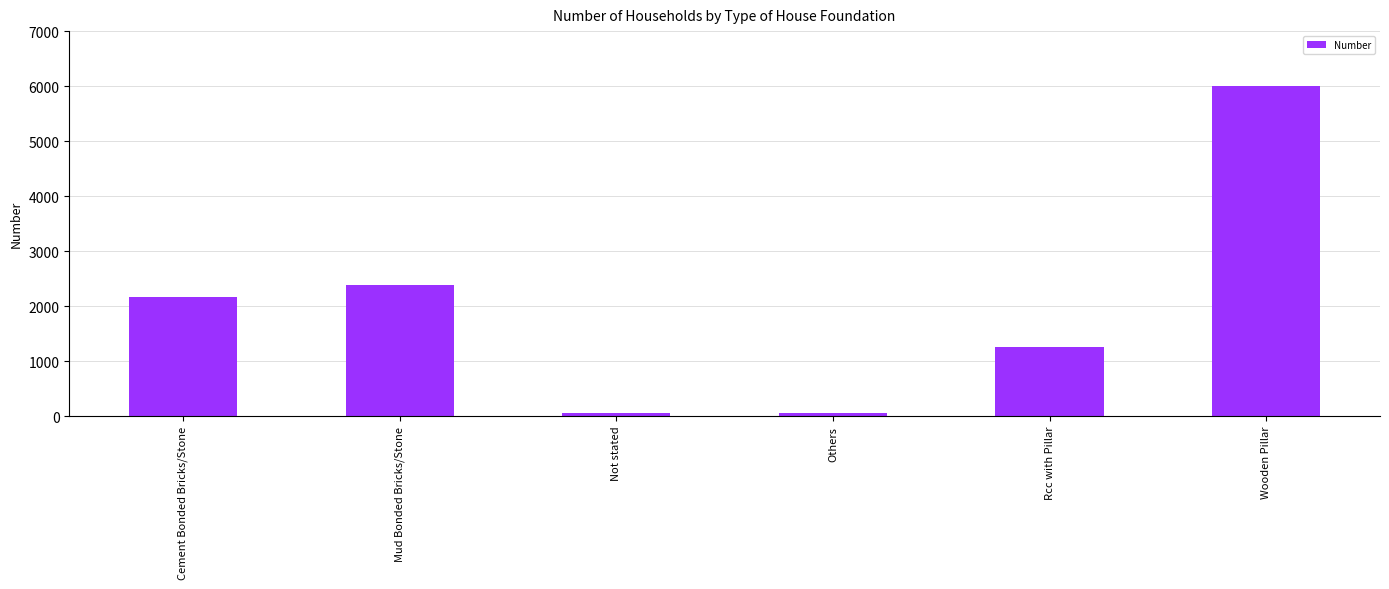

What value does the data have at Rcc with Pillar?

1262